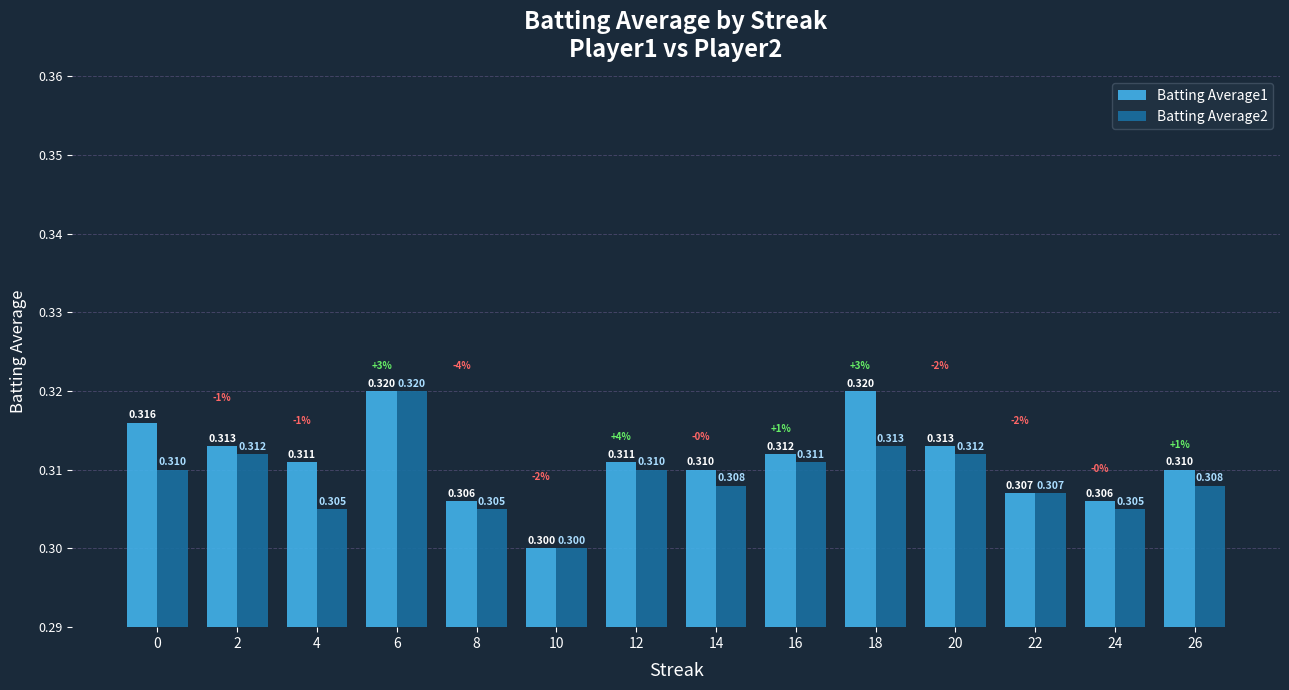

What is the lowest value of the Batting Average1 series?

0.3